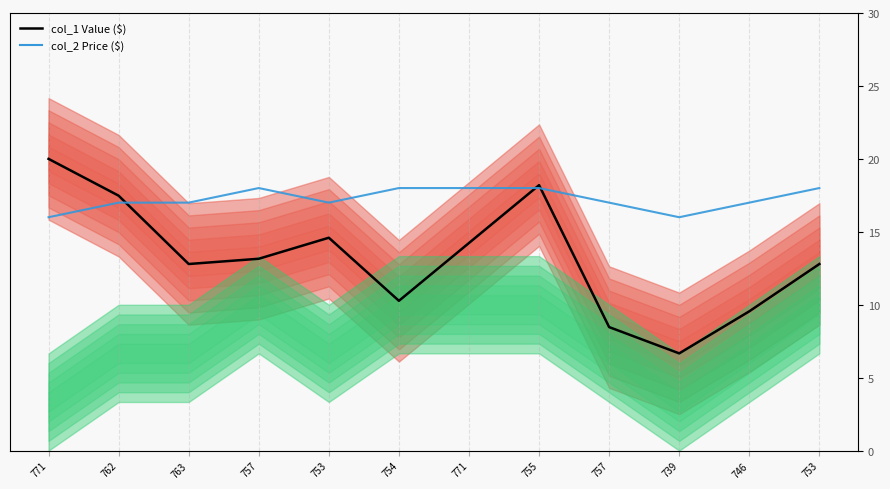

At which label is col_1 Value closest to 8?

757